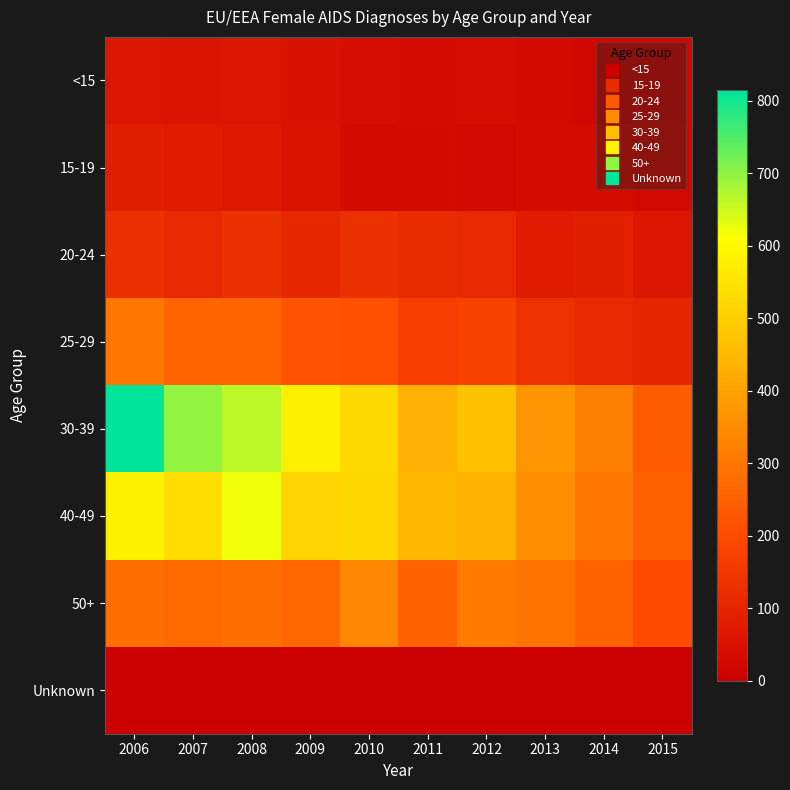

What is the total value across all series at 2009?

1779